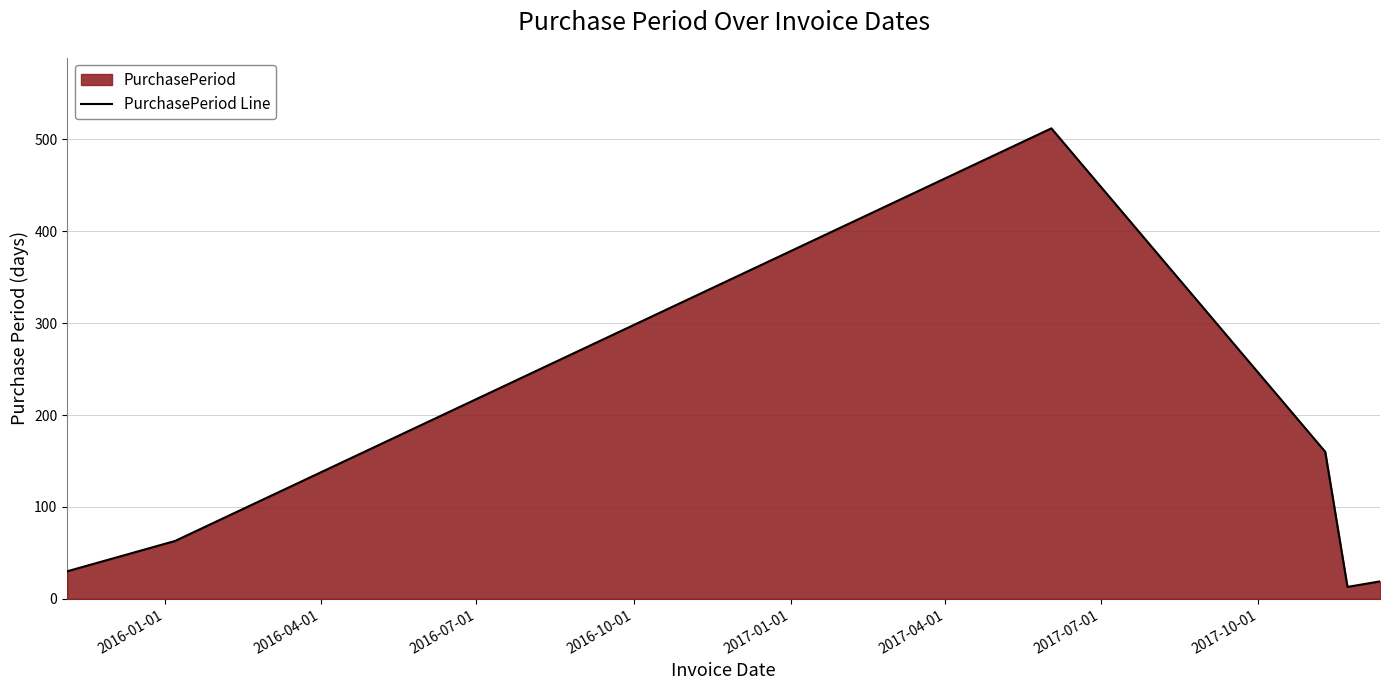

How many values are below 63?

3